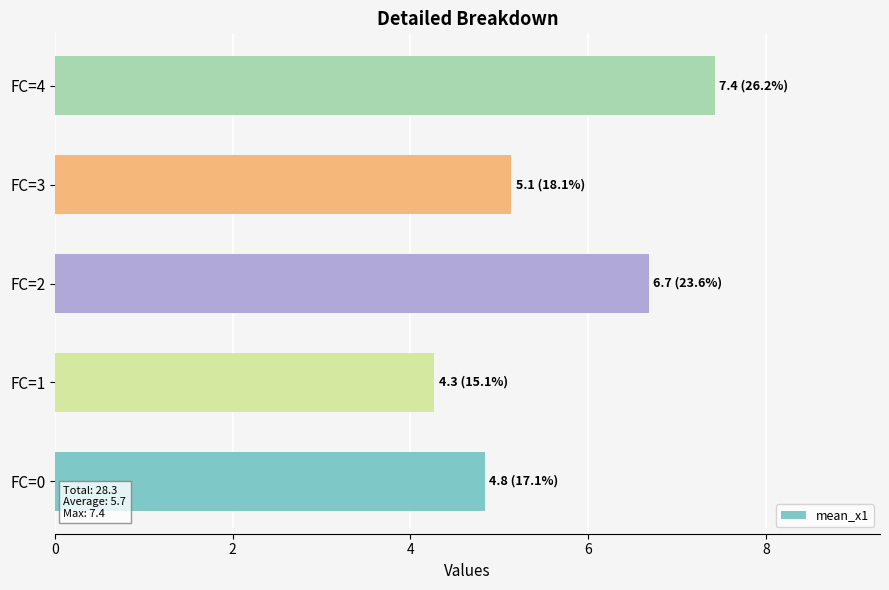

The chart shows a value of 5.1 at FC=3. True or false?

True